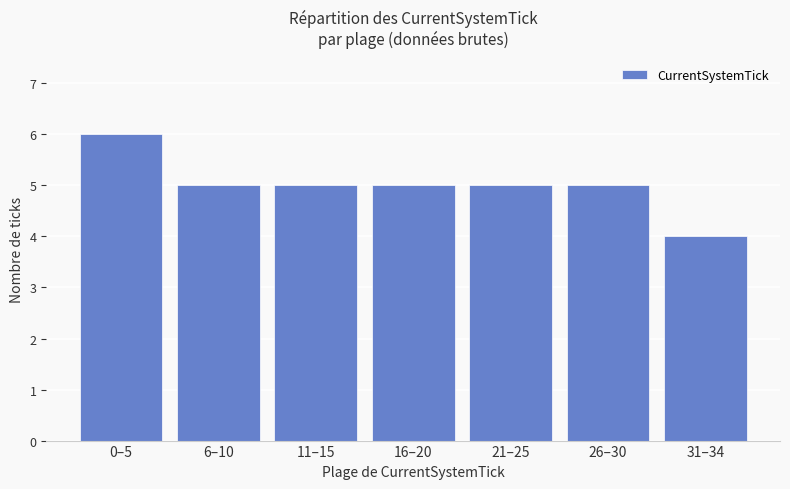

What is the greatest value displayed?

6